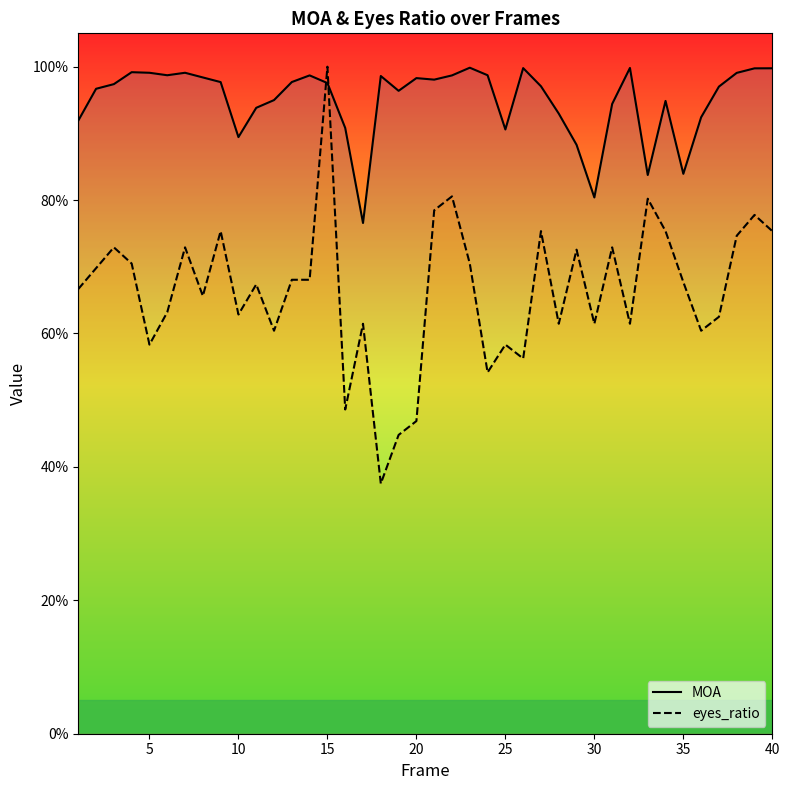

Does the chart display data point markers on the line(s)?

No